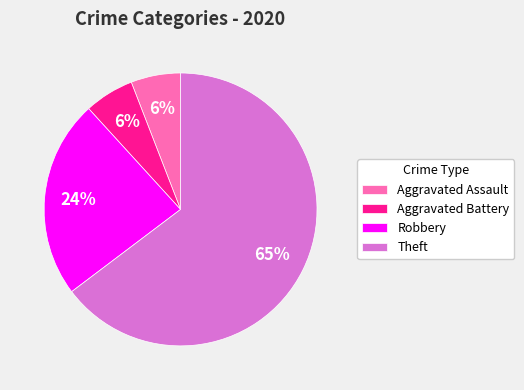

To the nearest percent, what percentage of the pie is Aggravated Battery?

6%